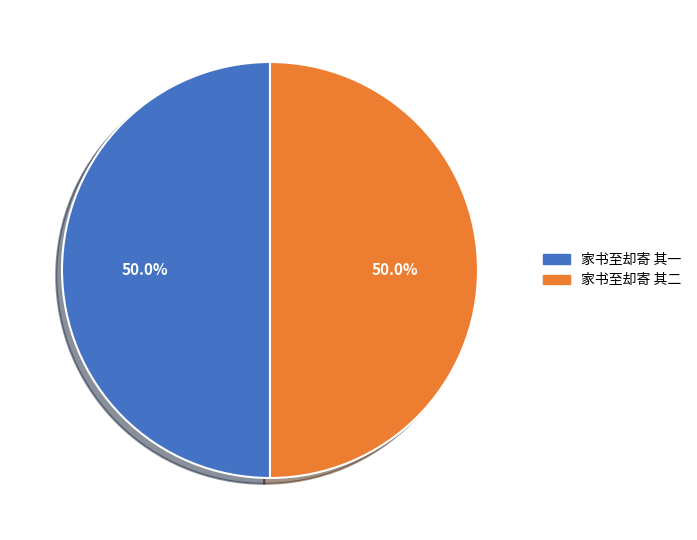

What is the ratio of the value at 家书至却寄 其一 to the value at 家书至却寄 其二?

1.0